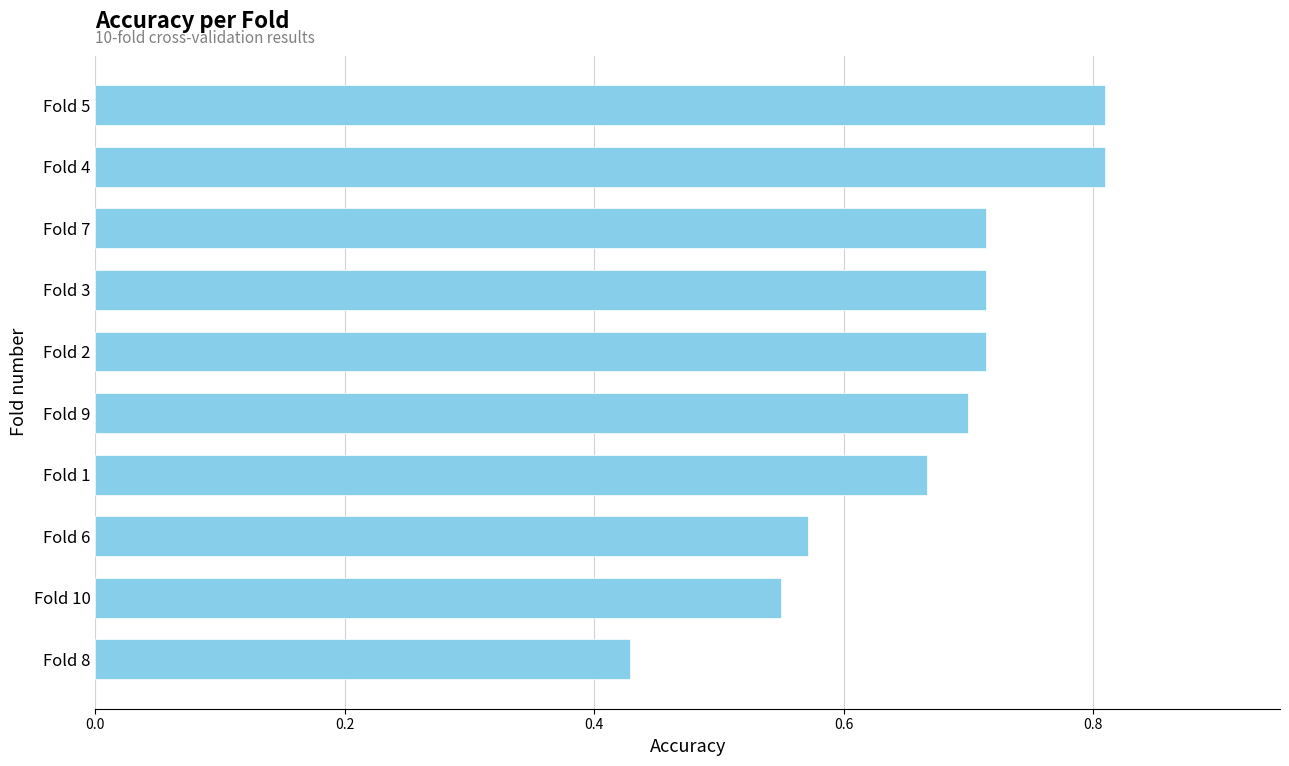

The value at Fold 9 is 0.7. True or false?

True